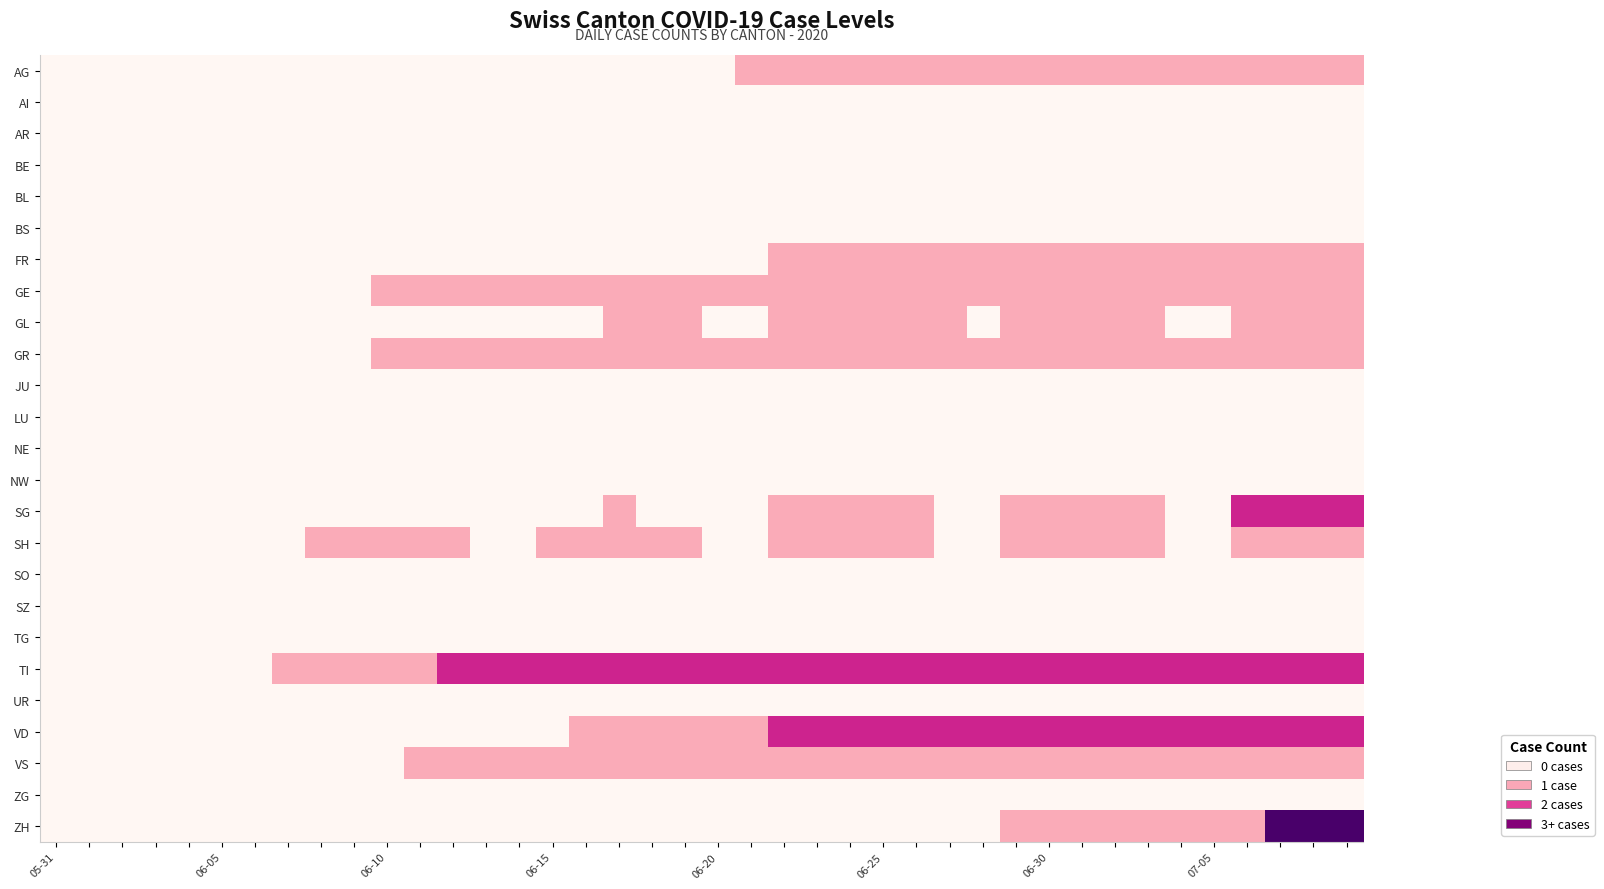

At which category is the sum across all series the highest?

37